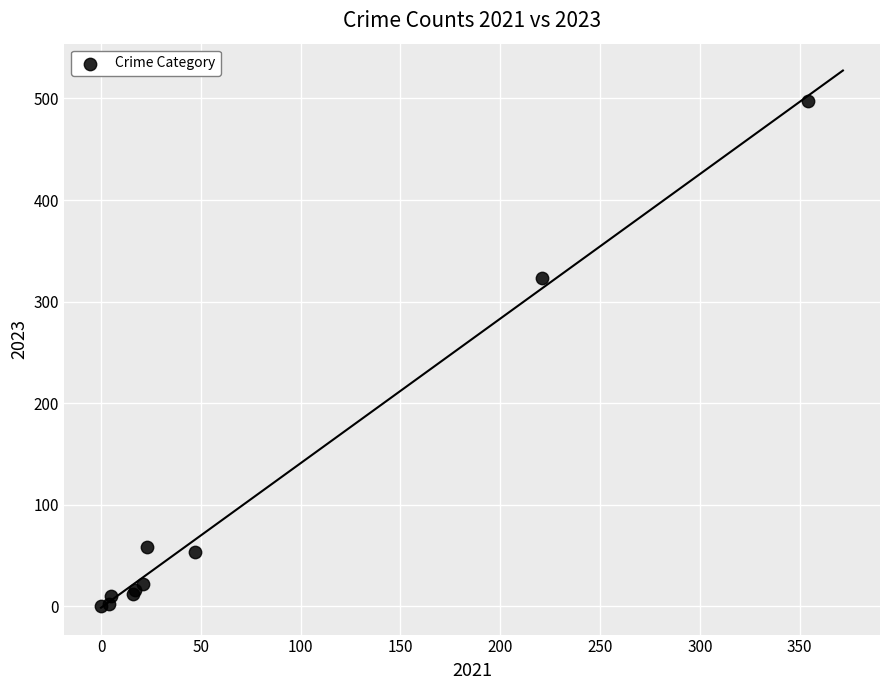

What Y value in the scatter plot is closest to 248?

323